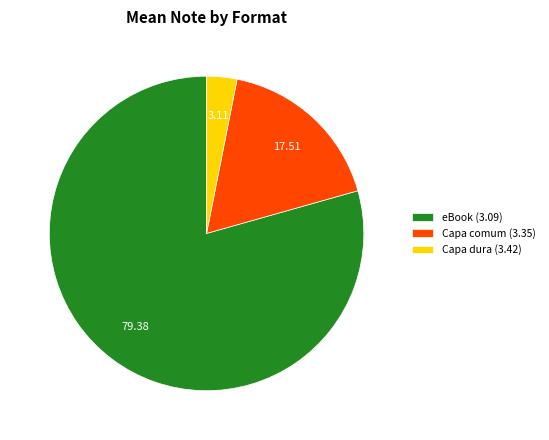

Do Capa dura (3.42) and Capa comum (3.35) together represent more than half of the pie?

No